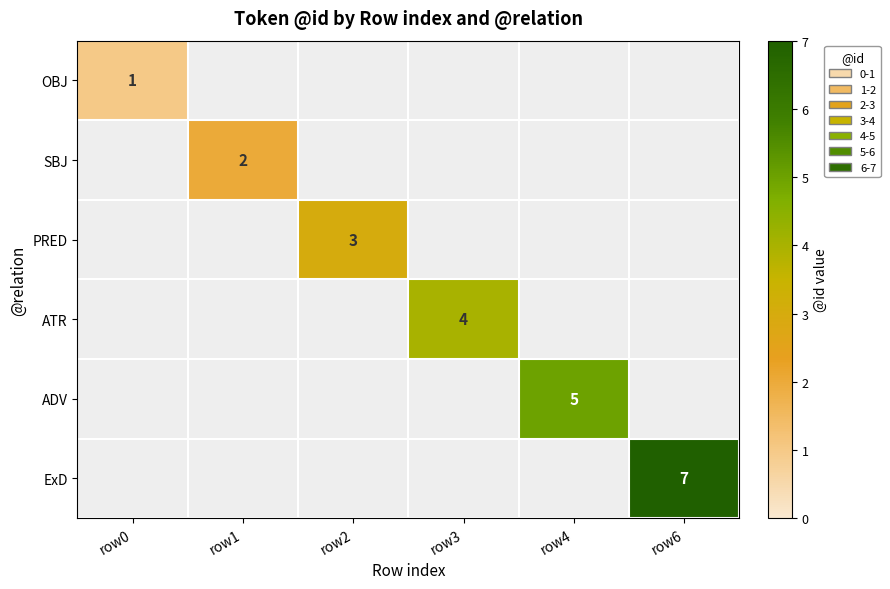

True or false: SBJ has a value of 0 at row1.

False